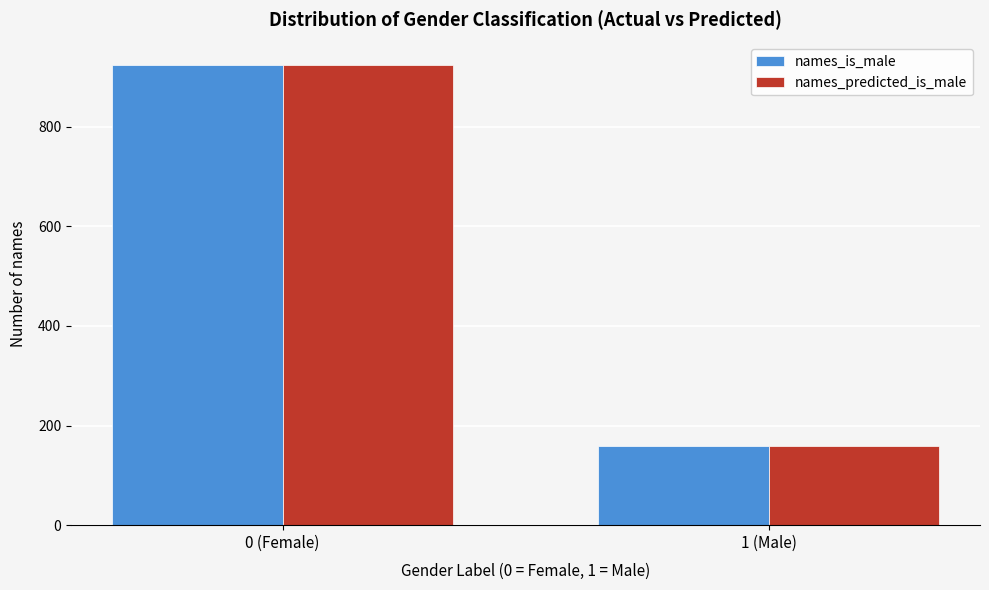

Reading left to right, list all the values displayed in this chart.

names_is_male: 0 (Female)=923	1 (Male)=158
names_predicted_is_male: 0 (Female)=923	1 (Male)=158